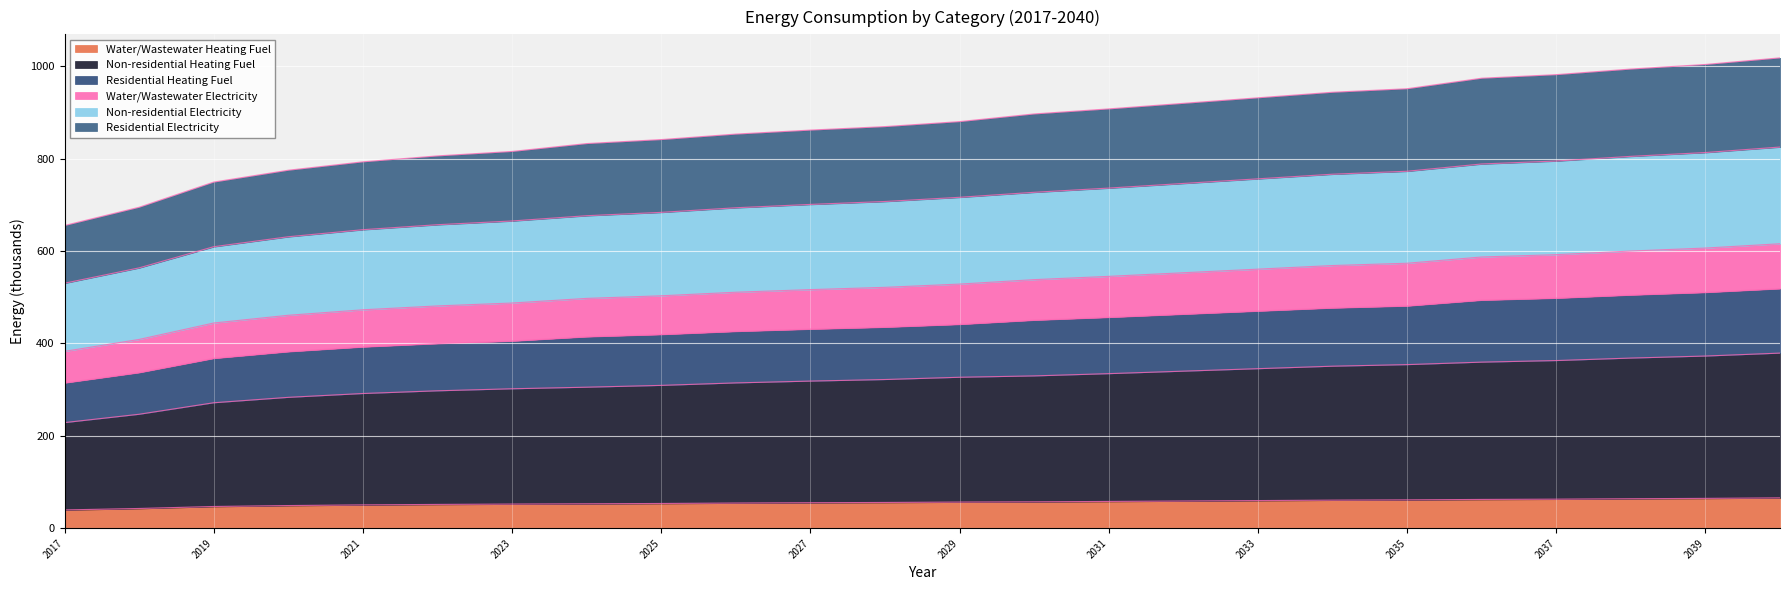

What is the lowest value of the Water/Wastewater Heating Fuel series?

39.5